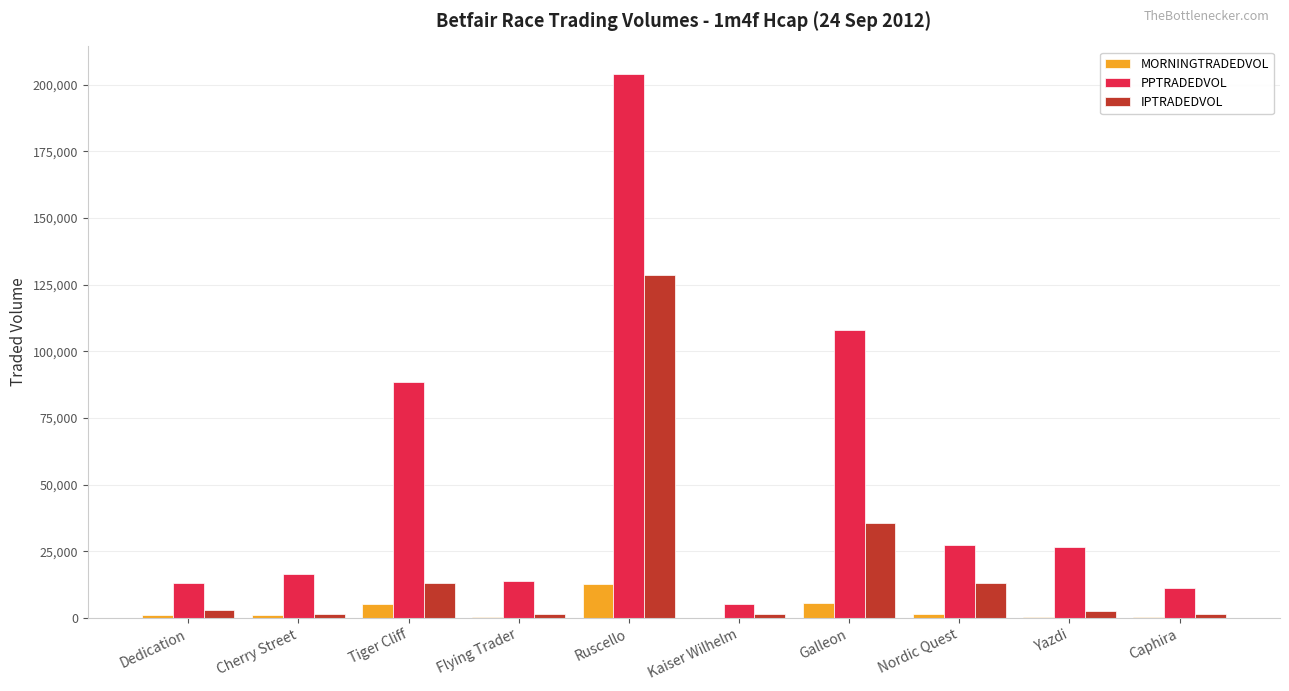

Which series changed the most between Tiger Cliff and Yazdi?

PPTRADEDVOL